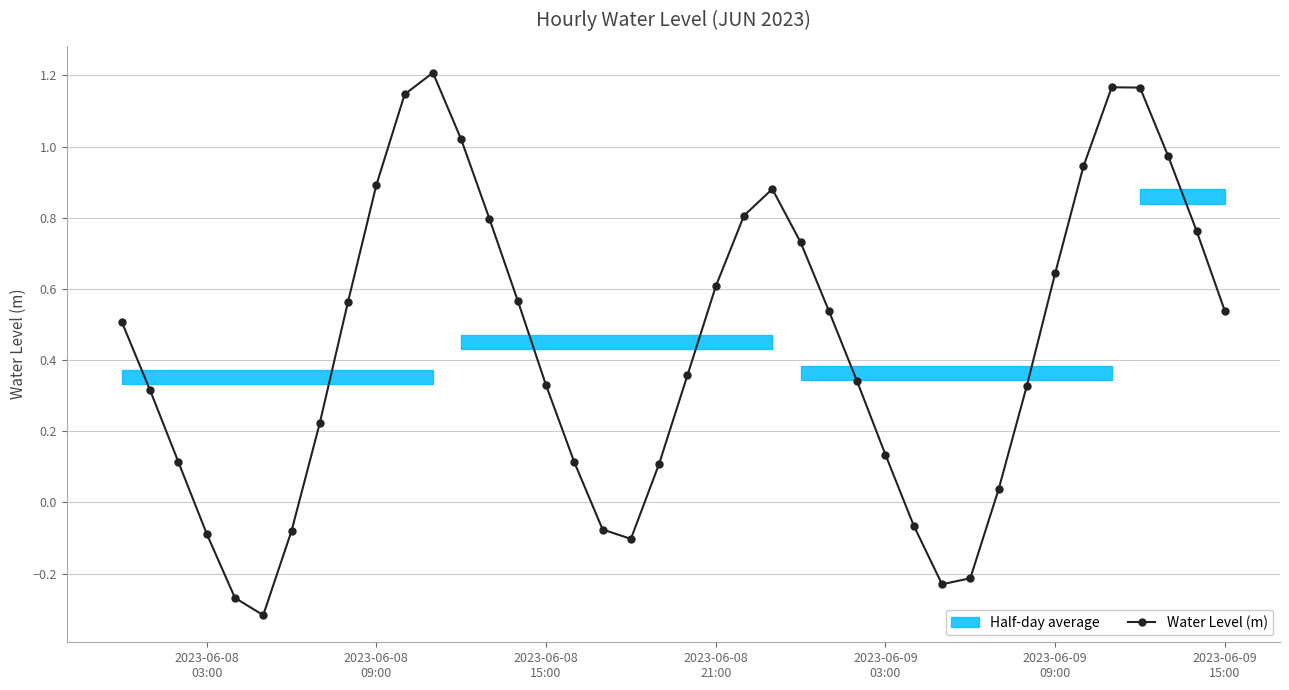

True or false: Water Level (m) has more than 1 interior local peaks.

True